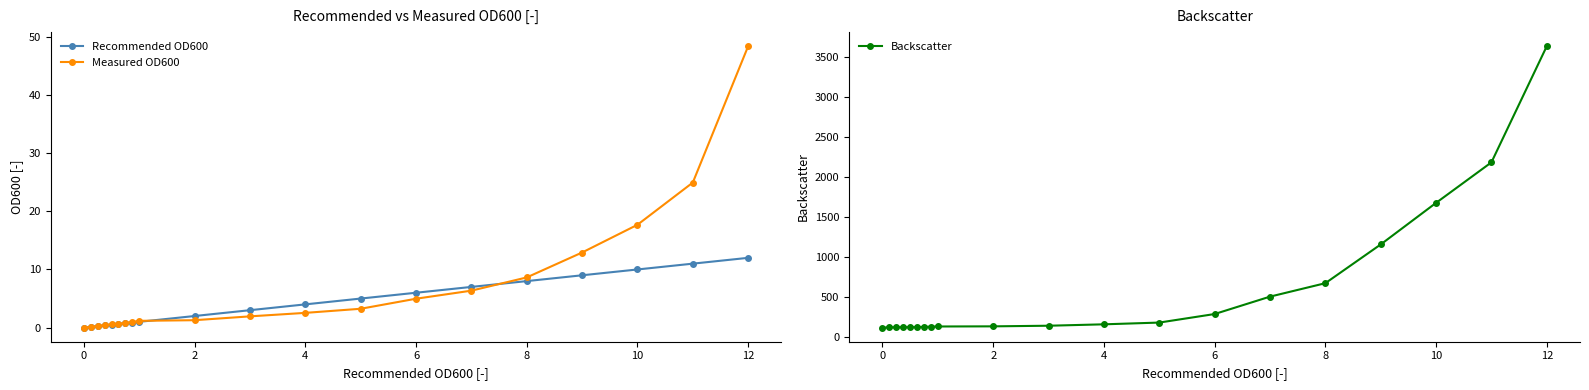

The value of Measured OD600 at 12 is 48.4. True or false?

True